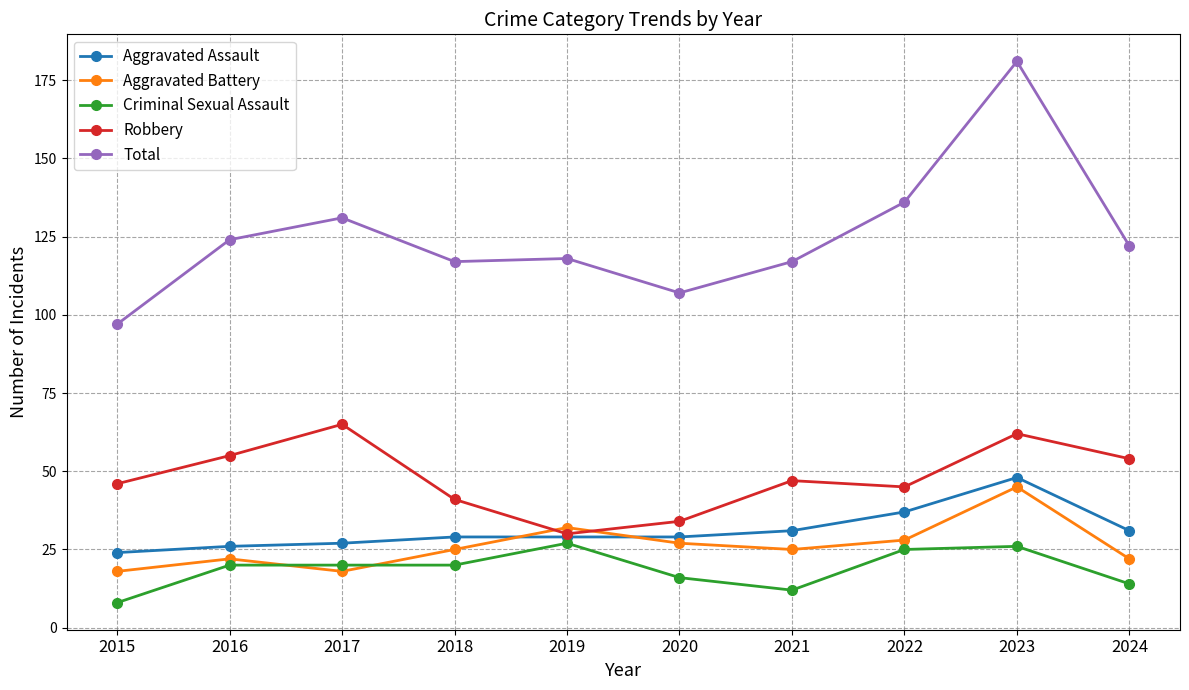

How many series are shown in this chart?

5